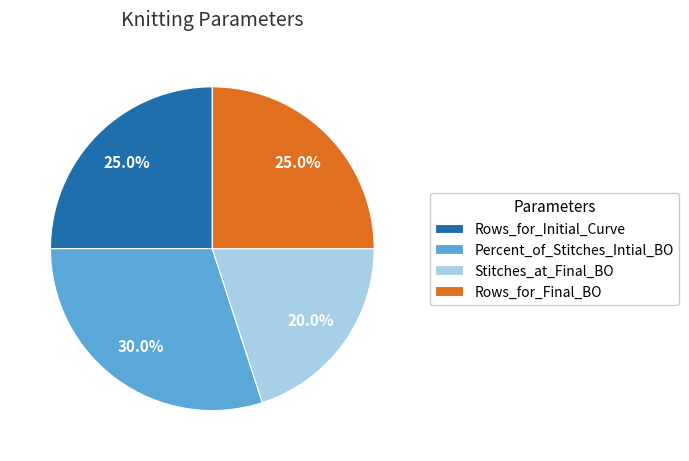

Which slice is the largest?

Percent_of_Stitches_Intial_BO